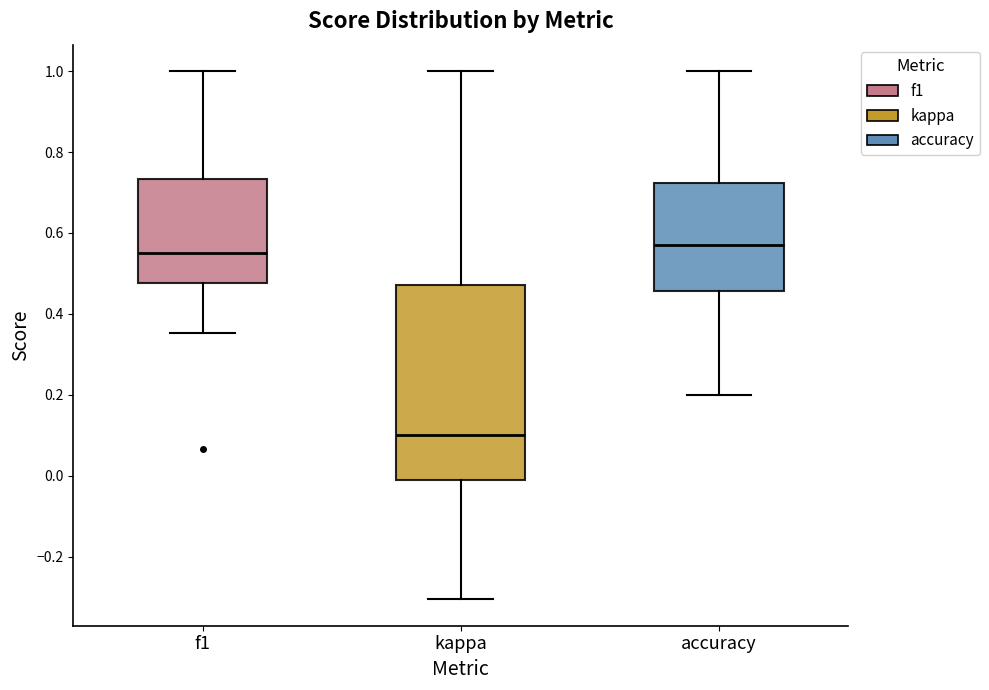

Comparing the boxes themselves (not the whiskers), which one is the tallest?

kappa